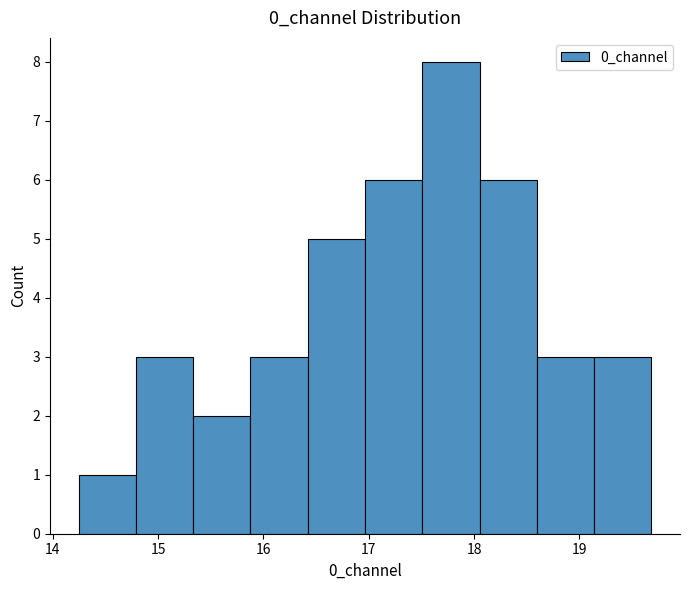

Reading left to right, list every bar in this chart as the range it spans on the x-axis followed by its height. Neither the bar edges nor the heights are printed on the chart, so give them approximately, as read against the axes.

14.2 to 14.8: 1
14.8 to 15.3: 3
15.3 to 15.9: 2
15.9 to 16.4: 3
16.4 to 17.0: 5
17.0 to 17.5: 6
17.5 to 18.1: 8
18.1 to 18.6: 6
18.6 to 19.1: 3
19.1 to 19.7: 3